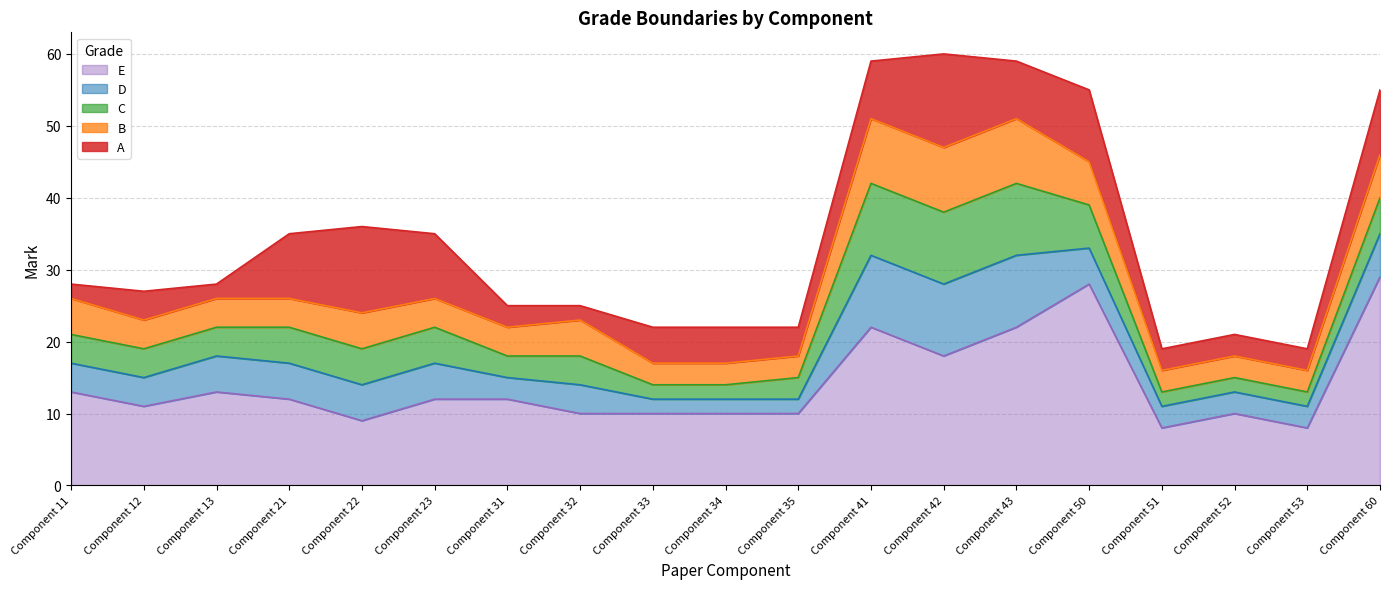

Which series has the widest spread of values?

A